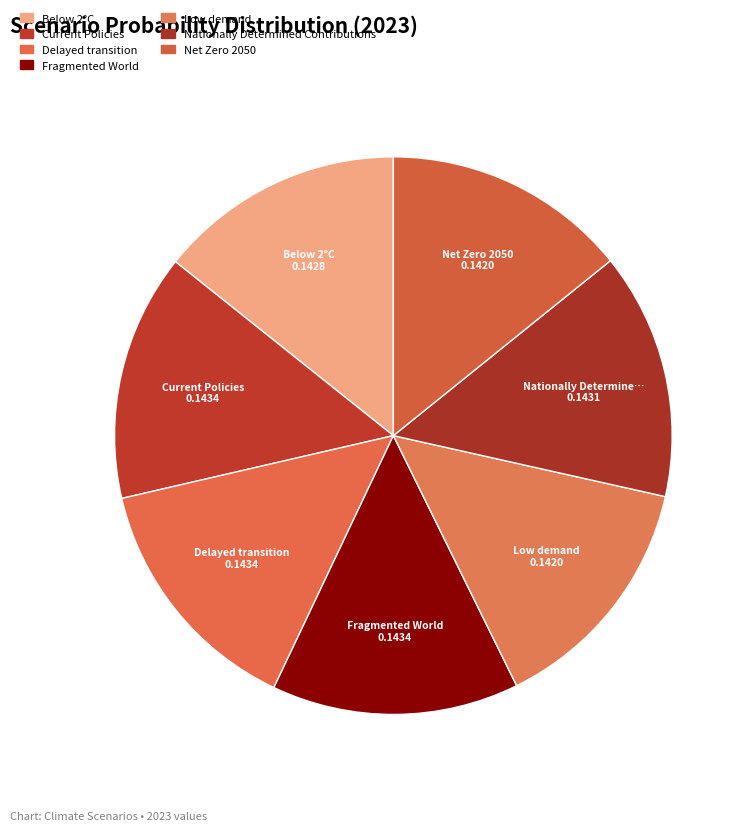

Rank the categories by value from lowest to highest.

Low demand, Net Zero 2050, Below 2°C, Nationally Determined Contributions, Current Policies, Delayed transition, Fragmented World